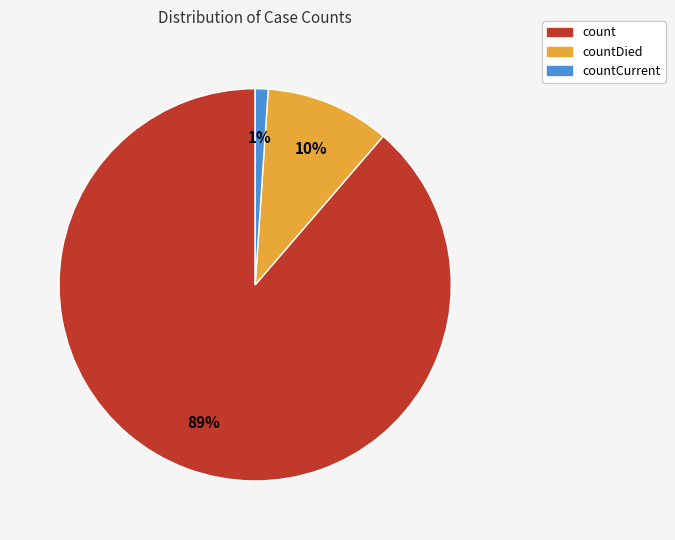

Combined, do countCurrent and countDied account for over 50%?

No